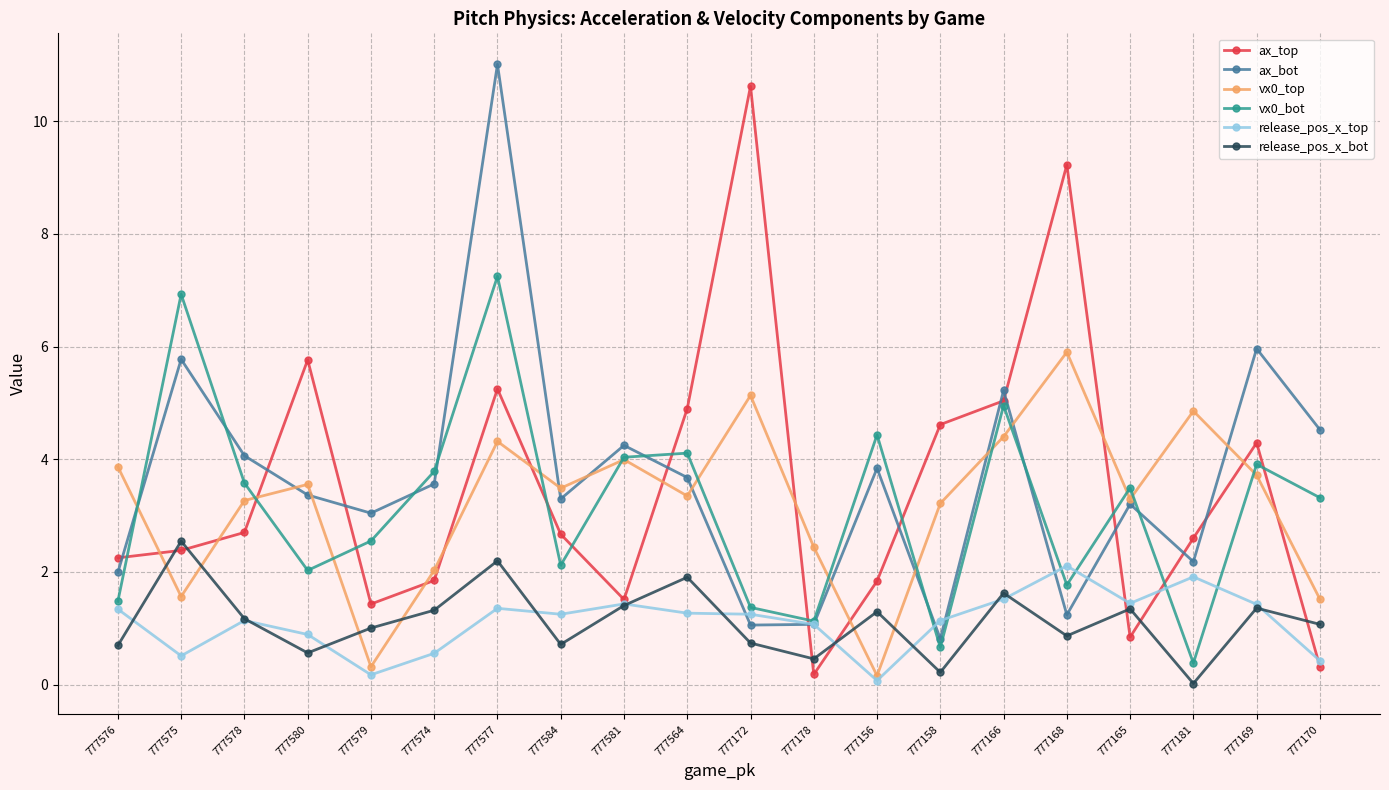

What is the difference between the ax_bot values at 777581 and 777170?

0.3